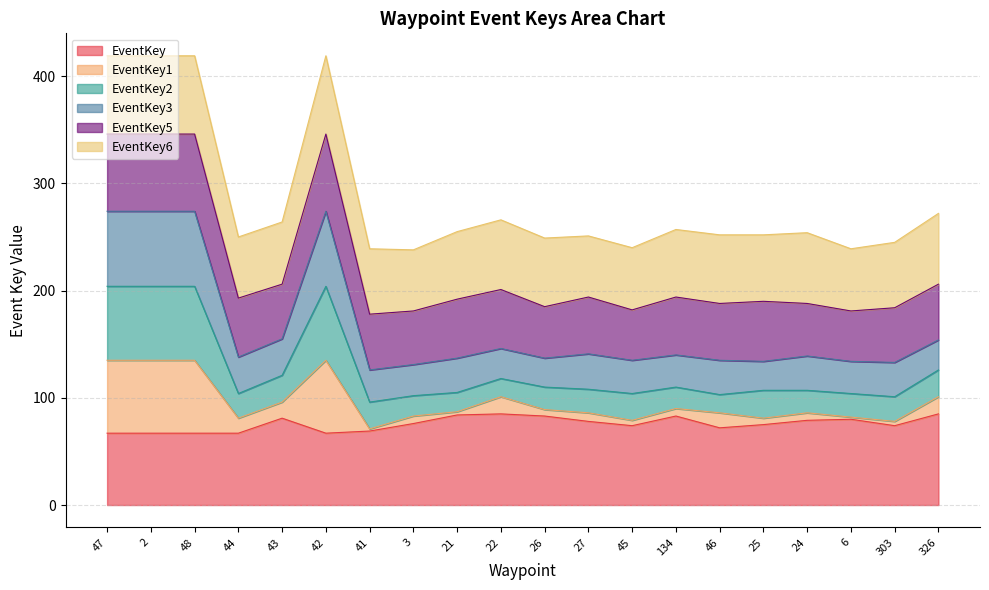

Between 41 and 22, which is larger?

22